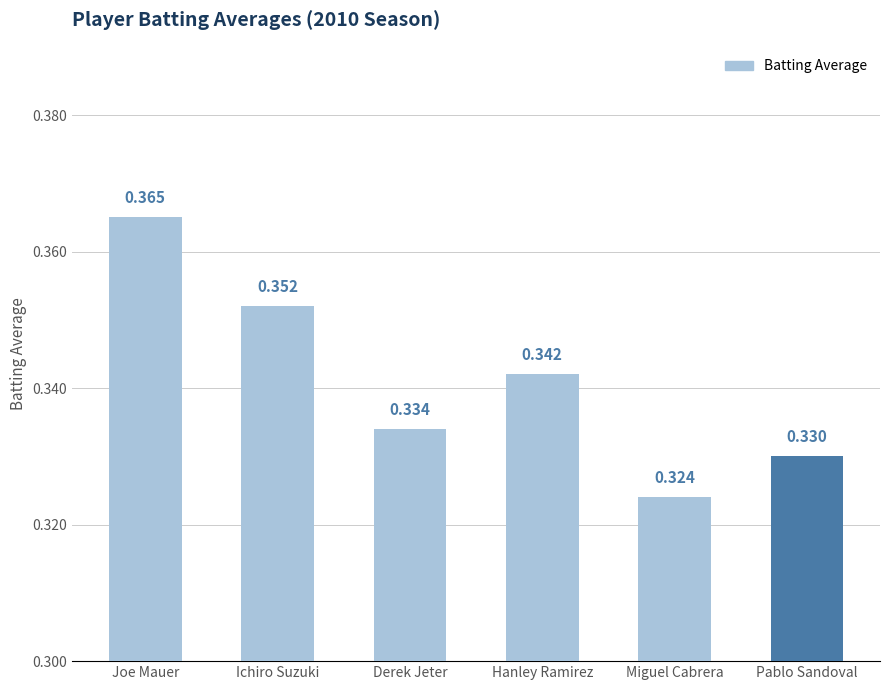

Rank the categories by value from lowest to highest.

Miguel Cabrera, Pablo Sandoval, Derek Jeter, Hanley Ramirez, Ichiro Suzuki, Joe Mauer